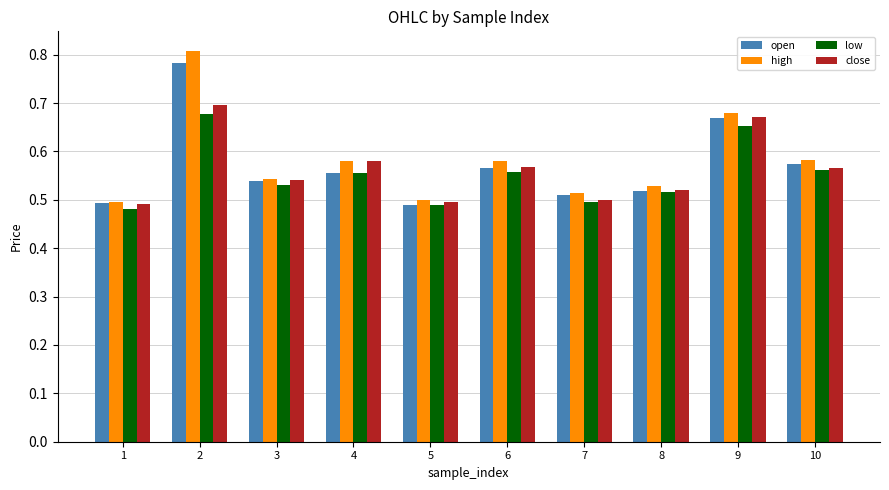

The high series shows 0.2 at 5. True or false?

False